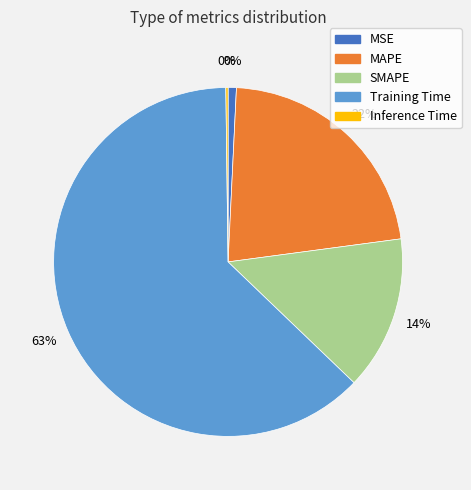

Which slice is the largest?

Training Time